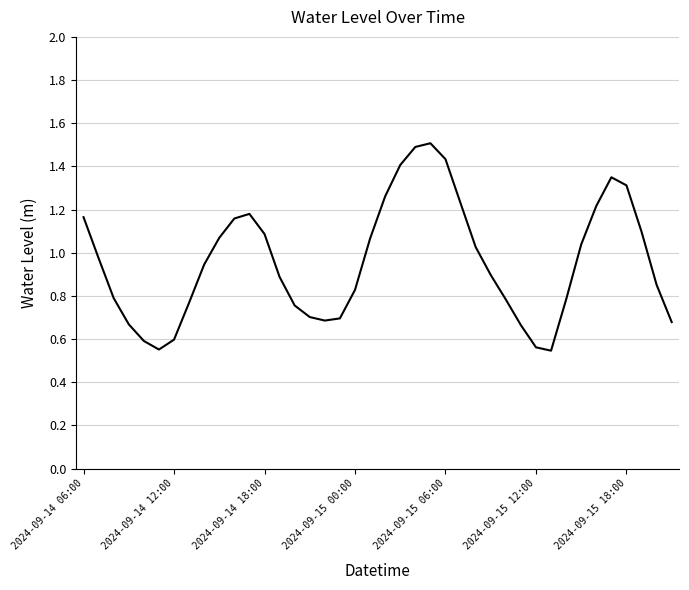

What is the greatest value displayed?

1.5